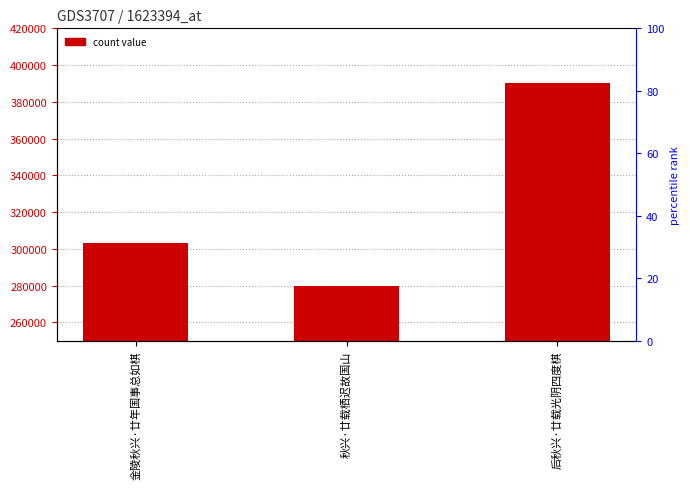

At which label is the value closest to 335057?

金陵秋兴·廿年国事总如棋